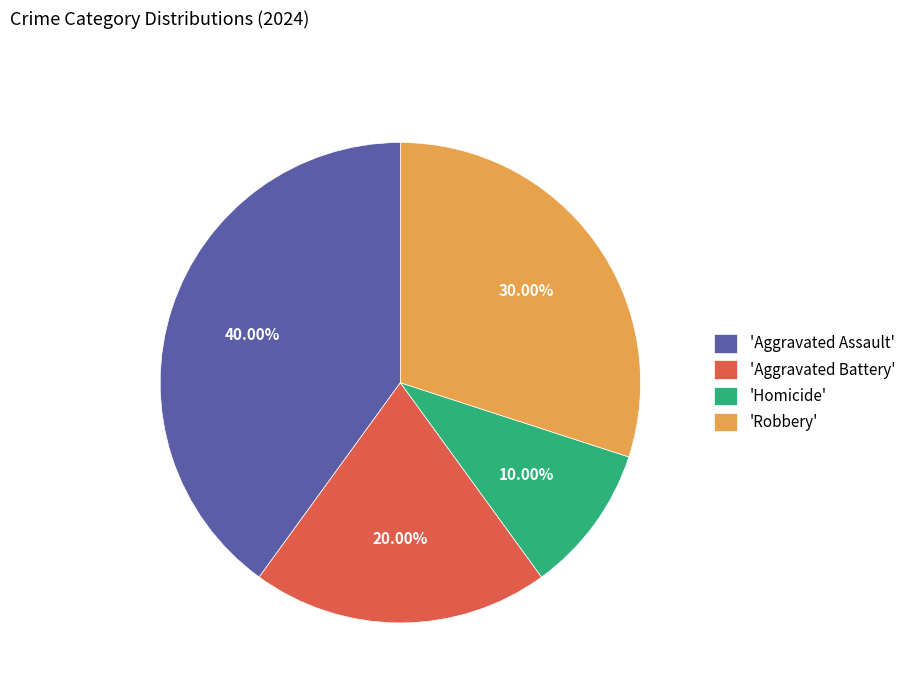

Is there a majority slice in this chart?

No